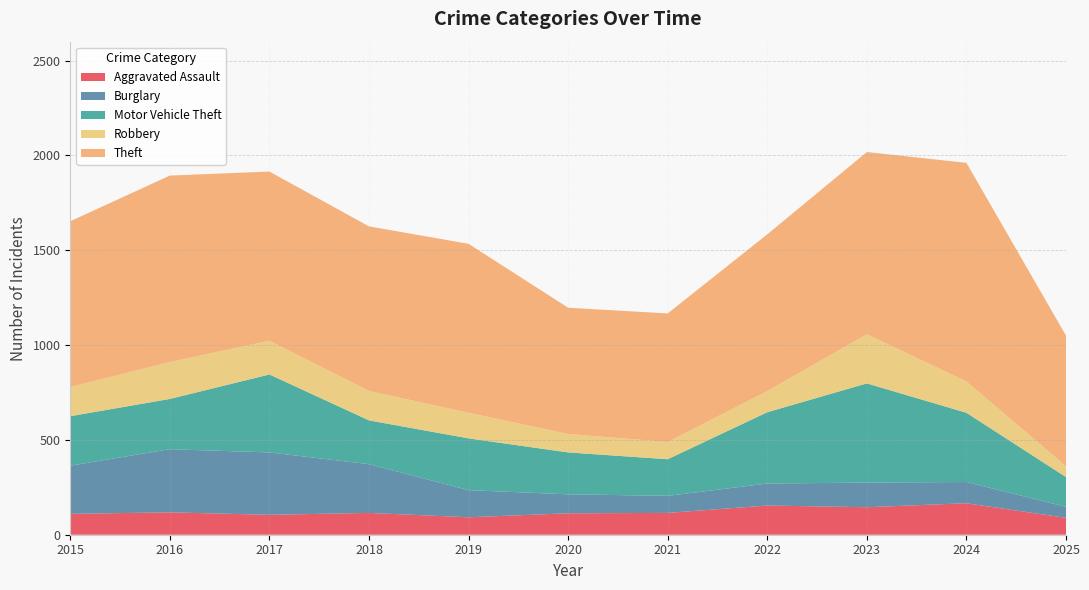

Reading left to right, what are all the values shown in this chart?

Aggravated Assault: 110	118	105	115	92	113	115	154	145	166	89
Burglary: 254	333	329	257	143	100	90	116	130	112	58
Motor Vehicle Theft: 261	265	411	231	273	221	193	376	523	365	157
Robbery: 154	194	178	155	135	97	91	111	259	165	57
Theft: 874	984	892	868	891	666	678	827	961	1153	689